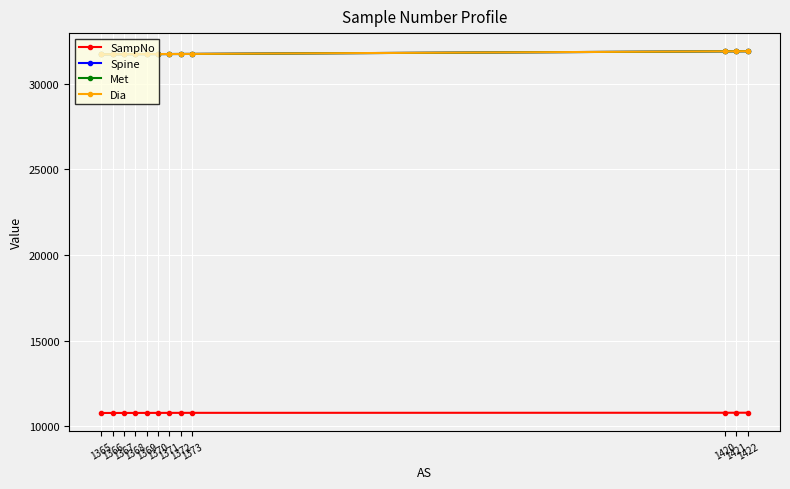

True or false: Spine and SampNo intersect in this chart.

False